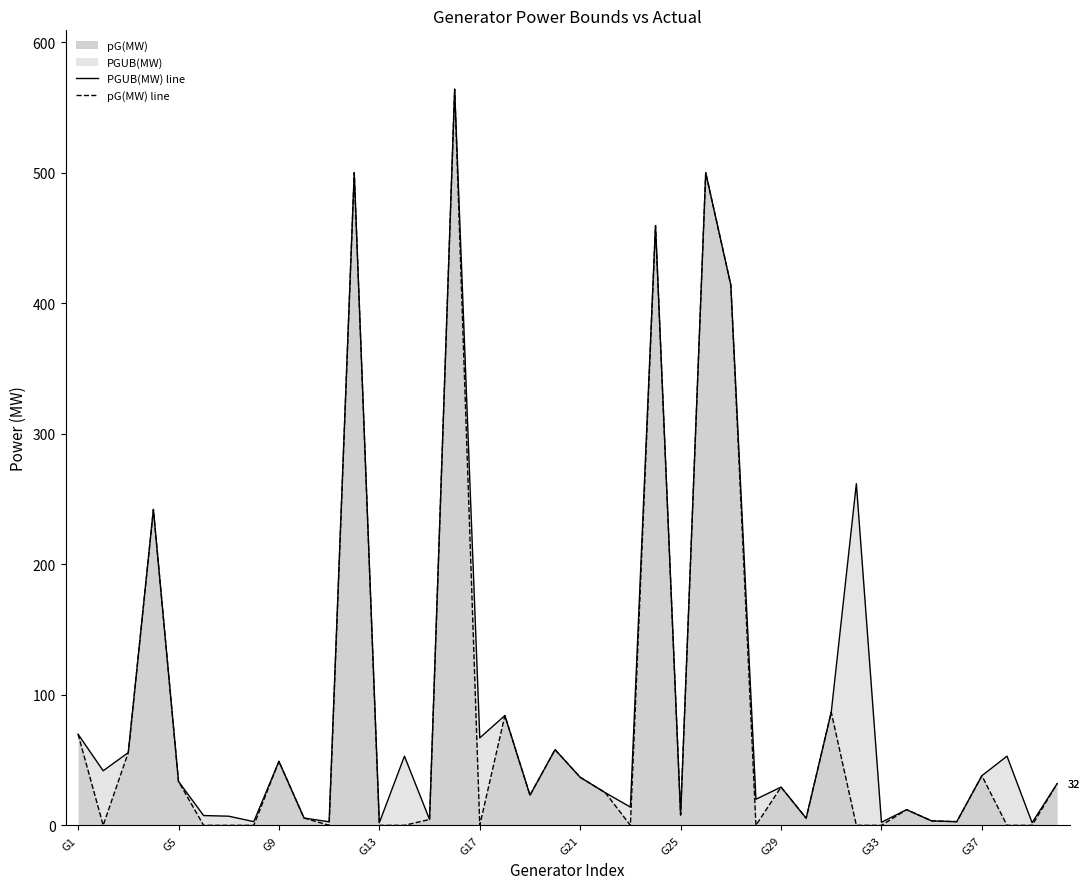

What is the maximum value shown in the chart?

564.0